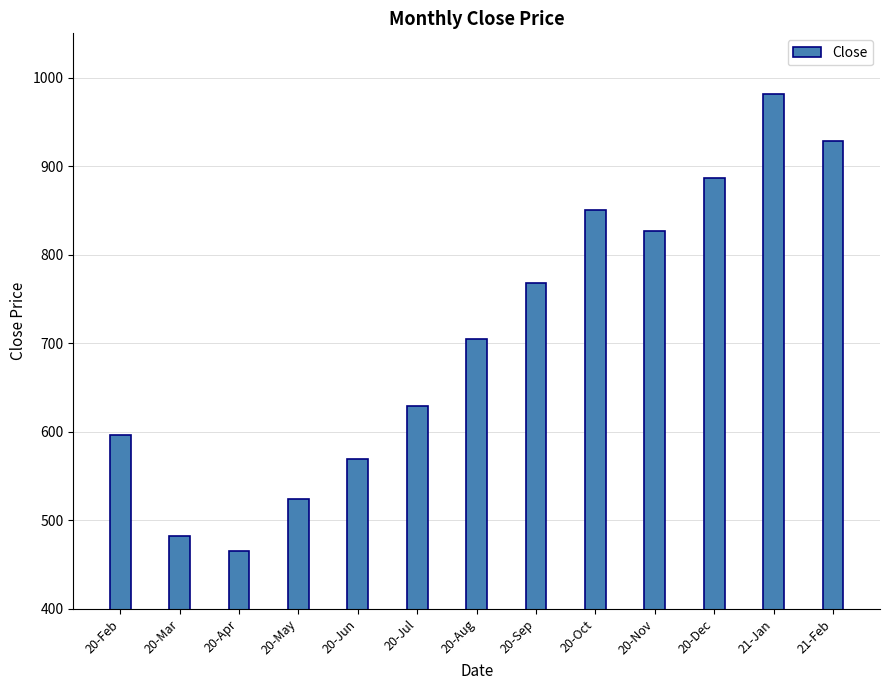

What is the sum of all values?

9213.8